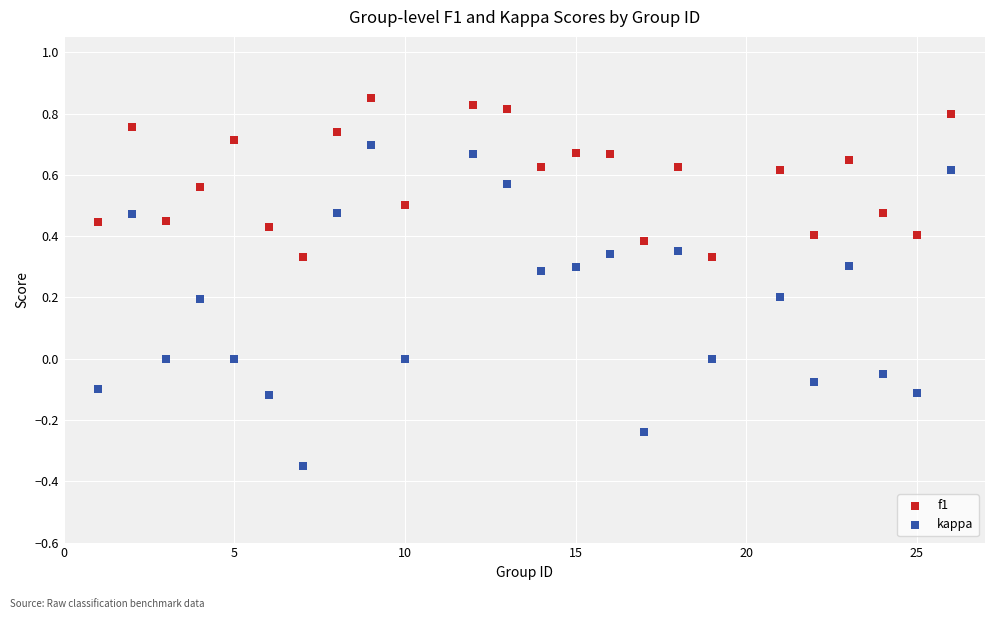

Which series has the widest spread of Y values?

kappa